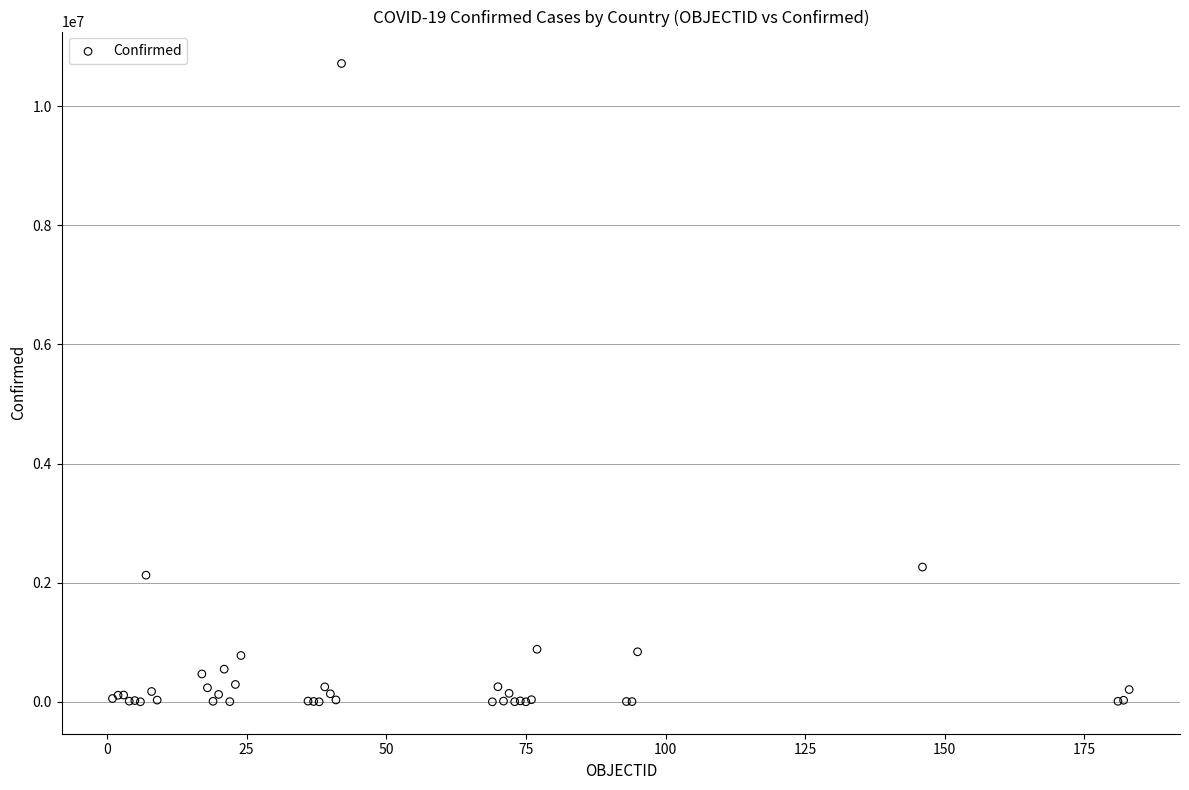

What Y value in the scatter plot is closest to 5359408?

2262646